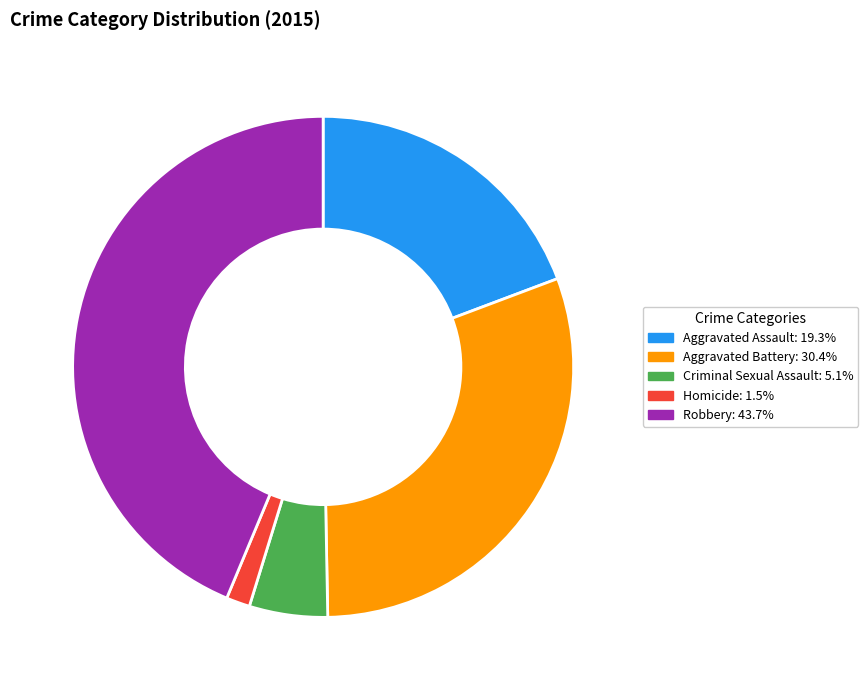

Is the sum of Aggravated Assault: 19.3% and Robbery: 43.7% greater than half?

Yes